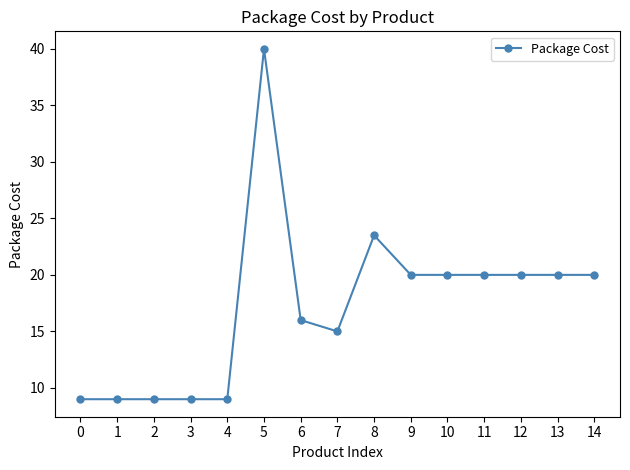

At which label does the data first exceed 20?

5